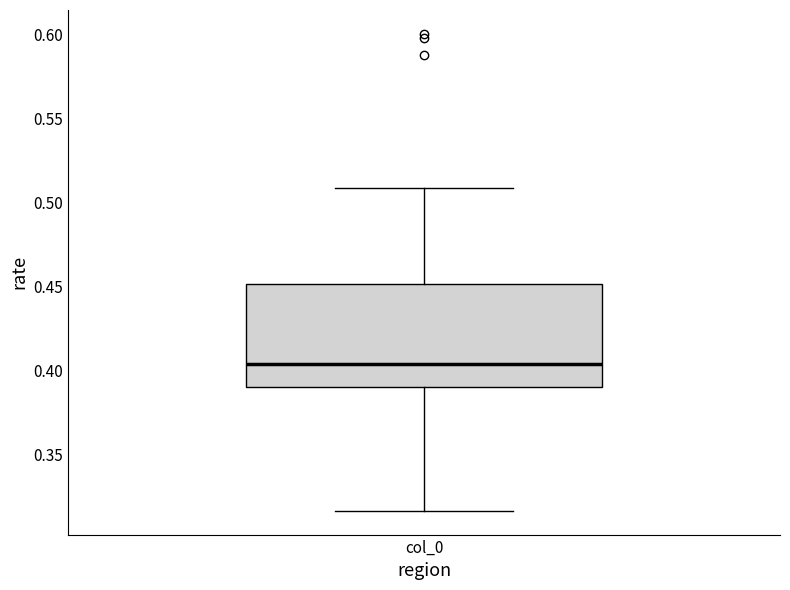

Transcribe this box plot: give where the median line is, the range the box spans, and where the two whiskers end, as read against the y-axis. The values are not printed on the chart, so give them approximately, as read against the axis.

median 0.405, box 0.390 to 0.450, whiskers 0.315 to 0.510